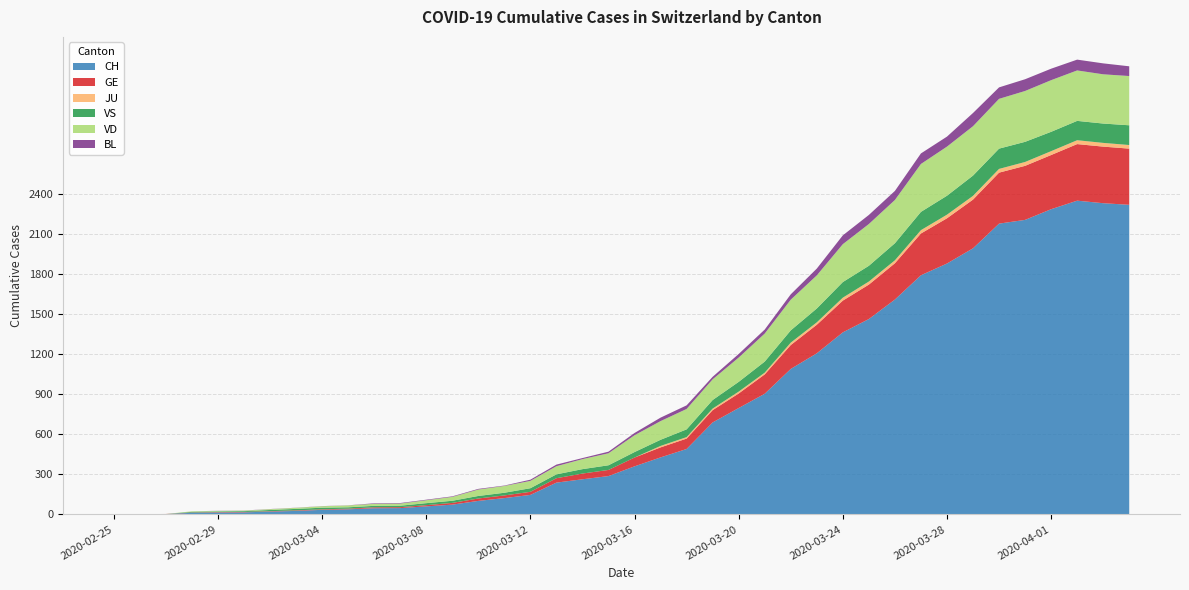

Reading right to left, extract all data points from this chart.

CH: 2020-04-04=2320	2020-04-03=2332	2020-04-02=2351	2020-04-01=2287	2020-03-31=2207	2020-03-30=2179	2020-03-29=1994	2020-03-28=1880	2020-03-27=1792	2020-03-26=1610	2020-03-25=1464	2020-03-24=1364	2020-03-23=1207	2020-03-22=1090	2020-03-21=904	2020-03-20=797	2020-03-19=689	2020-03-18=490	2020-03-17=427	2020-03-16=360	2020-03-15=287	2020-03-14=263	2020-03-13=238	2020-03-12=146	2020-03-11=122	2020-03-10=101	2020-03-09=73	2020-03-08=60	2020-03-07=47	2020-03-06=46	2020-03-05=38	2020-03-04=34	2020-03-03=26	2020-03-02=21	2020-03-01=15	2020-02-29=14	2020-02-28=12	2020-02-27=2	2020-02-26=1	2020-02-25=0
GE: 2020-04-04=421	2020-04-03=424	2020-04-02=424	2020-04-01=406	2020-03-31=405	2020-03-30=382	2020-03-29=365	2020-03-28=339	2020-03-27=313	2020-03-26=272	2020-03-25=258	2020-03-24=238	2020-03-23=214	2020-03-22=179	2020-03-21=145	2020-03-20=109	2020-03-19=92	2020-03-18=78	2020-03-17=75	2020-03-16=66	2020-03-15=46	2020-03-14=43	2020-03-13=33	2020-03-12=23	2020-03-11=20	2020-03-10=18	2020-03-09=13	2020-03-08=9	2020-03-07=7	2020-03-06=7	2020-03-05=5	2020-03-04=4	2020-03-03=4	2020-03-02=3	2020-03-01=3	2020-02-29=3	2020-02-28=2	2020-02-27=1	2020-02-26=1	2020-02-25=0
JU: 2020-04-04=27	2020-04-03=28	2020-04-02=29	2020-04-01=29	2020-03-31=29	2020-03-30=28	2020-03-29=28	2020-03-28=27	2020-03-27=25	2020-03-26=22	2020-03-25=23	2020-03-24=22	2020-03-23=18	2020-03-22=18	2020-03-21=13	2020-03-20=14	2020-03-19=12	2020-03-18=11	2020-03-17=11	2020-03-16=0	2020-03-15=0	2020-03-14=0	2020-03-13=0	2020-03-12=0	2020-03-11=0	2020-03-10=0	2020-03-09=0	2020-03-08=0	2020-03-07=0	2020-03-06=0	2020-03-05=0	2020-03-04=0	2020-03-03=0	2020-03-02=0	2020-03-01=0	2020-02-29=0	2020-02-28=0	2020-02-27=0	2020-02-26=0	2020-02-25=0
VS: 2020-04-04=148	2020-04-03=145	2020-04-02=145	2020-04-01=145	2020-03-31=151	2020-03-30=152	2020-03-29=152	2020-03-28=142	2020-03-27=137	2020-03-26=128	2020-03-25=118	2020-03-24=117	2020-03-23=104	2020-03-22=92	2020-03-21=83	2020-03-20=73	2020-03-19=64	2020-03-18=58	2020-03-17=46	2020-03-16=41	2020-03-15=35	2020-03-14=33	2020-03-13=29	2020-03-12=27	2020-03-11=20	2020-03-10=19	2020-03-09=16	2020-03-08=15	2020-03-07=11	2020-03-06=11	2020-03-05=10	2020-03-04=12	2020-03-03=11	2020-03-02=9	2020-03-01=6	2020-02-29=5	2020-02-28=5	2020-02-27=0	2020-02-26=0	2020-02-25=0
VD: 2020-04-04=369	2020-04-03=369	2020-04-02=378	2020-04-01=387	2020-03-31=381	2020-03-30=373	2020-03-29=370	2020-03-28=368	2020-03-27=359	2020-03-26=324	2020-03-25=313	2020-03-24=284	2020-03-23=248	2020-03-22=230	2020-03-21=210	2020-03-20=182	2020-03-19=155	2020-03-18=153	2020-03-17=140	2020-03-16=126	2020-03-15=90	2020-03-14=75	2020-03-13=61	2020-03-12=55	2020-03-11=51	2020-03-10=48	2020-03-09=29	2020-03-08=22	2020-03-07=16	2020-03-06=15	2020-03-05=14	2020-03-04=11	2020-03-03=8	2020-03-02=6	2020-03-01=4	2020-02-29=4	2020-02-28=4	2020-02-27=0	2020-02-26=0	2020-02-25=0
BL: 2020-04-04=73	2020-04-03=82	2020-04-02=81	2020-04-01=86	2020-03-31=88	2020-03-30=86	2020-03-29=99	2020-03-28=75	2020-03-27=79	2020-03-26=68	2020-03-25=68	2020-03-24=66	2020-03-23=51	2020-03-22=40	2020-03-21=30	2020-03-20=27	2020-03-19=19	2020-03-18=27	2020-03-17=26	2020-03-16=17	2020-03-15=12	2020-03-14=8	2020-03-13=12	2020-03-12=9	2020-03-11=3	2020-03-10=5	2020-03-09=4	2020-03-08=4	2020-03-07=4	2020-03-06=4	2020-03-05=1	2020-03-04=1	2020-03-03=1	2020-03-02=1	2020-03-01=1	2020-02-29=1	2020-02-28=0	2020-02-27=0	2020-02-26=0	2020-02-25=0